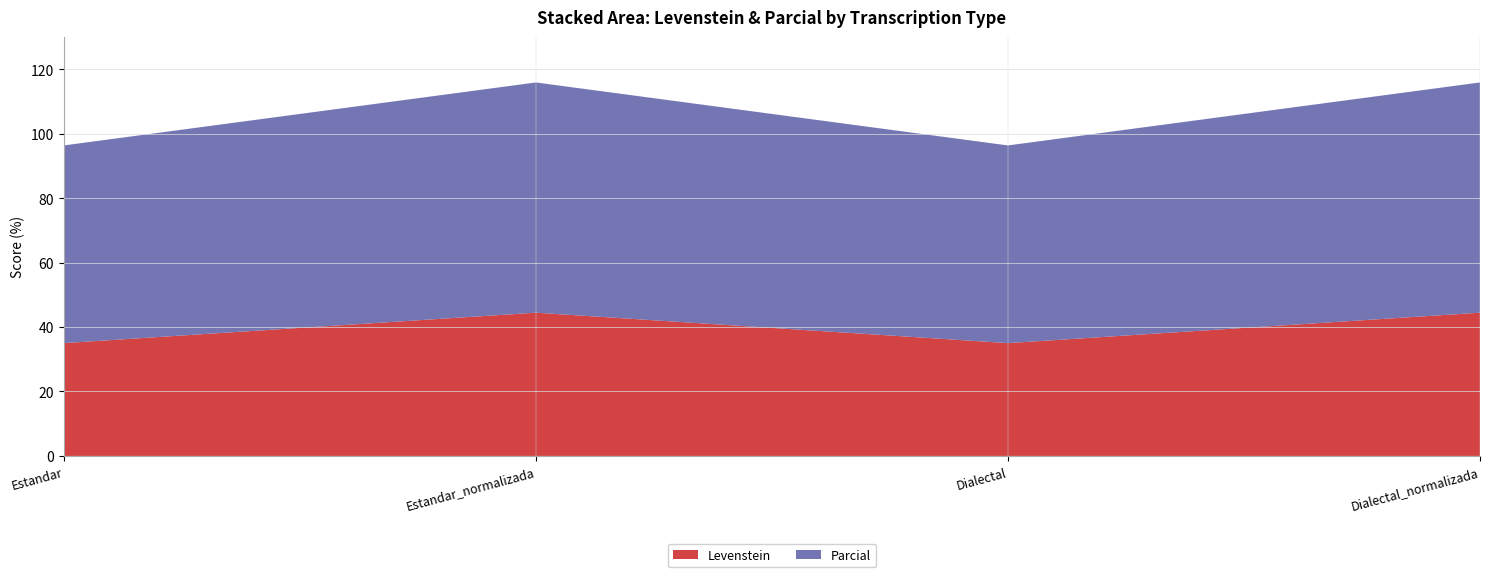

Reading left to right, what are all the values shown in this chart?

Levenstein: 35.0	44.4	35.0	44.4
Parcial: 61.3	71.4	61.3	71.4